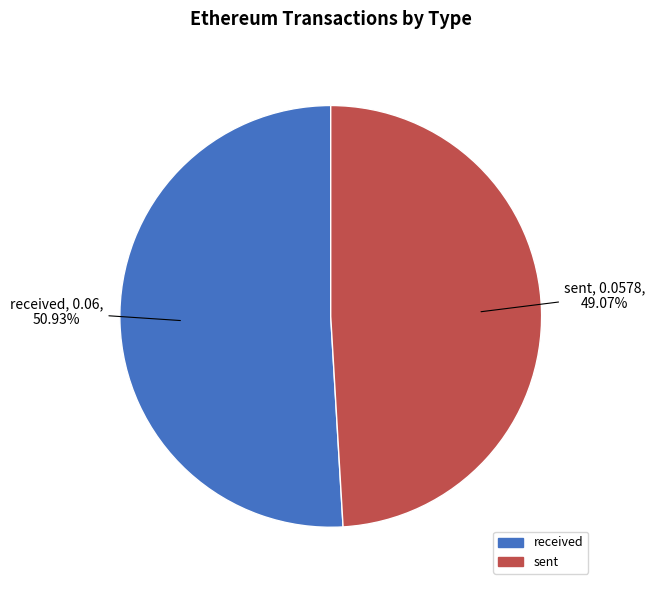

What portion of the pie excludes sent?

50.9%